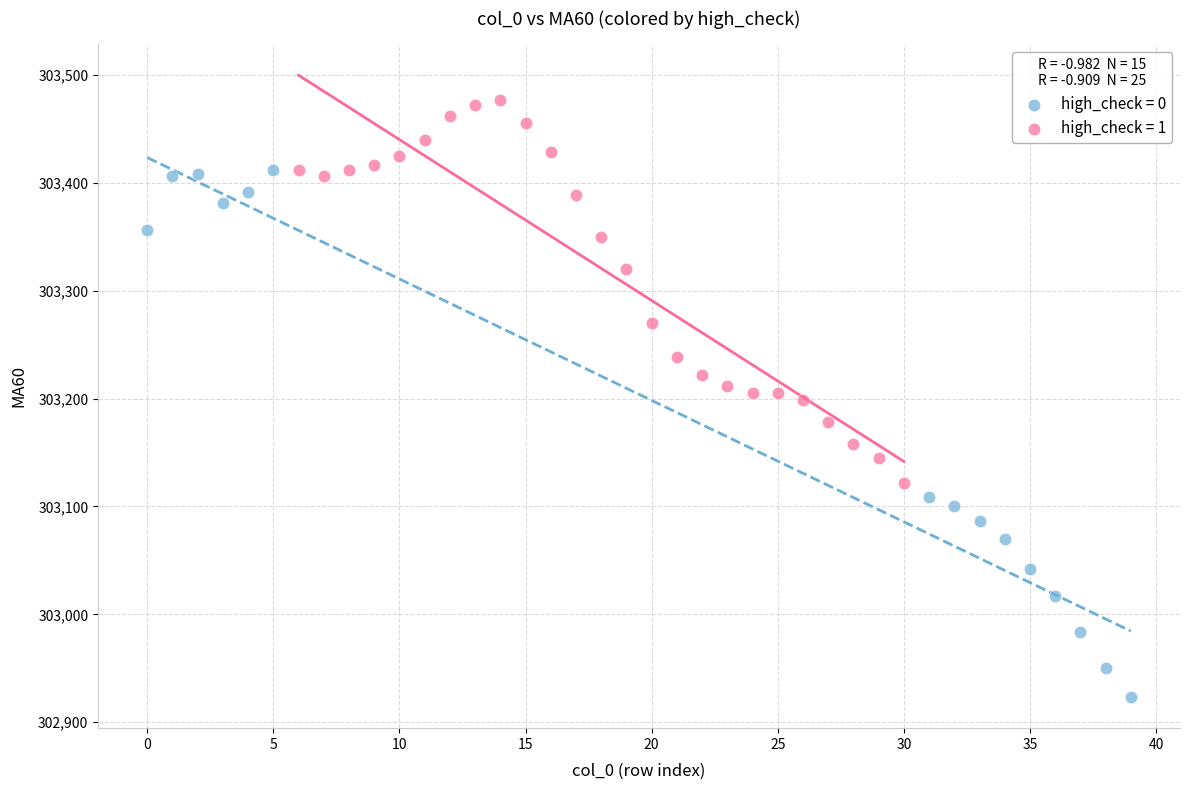

Which series contains the lowest Y value?

high_check = 0